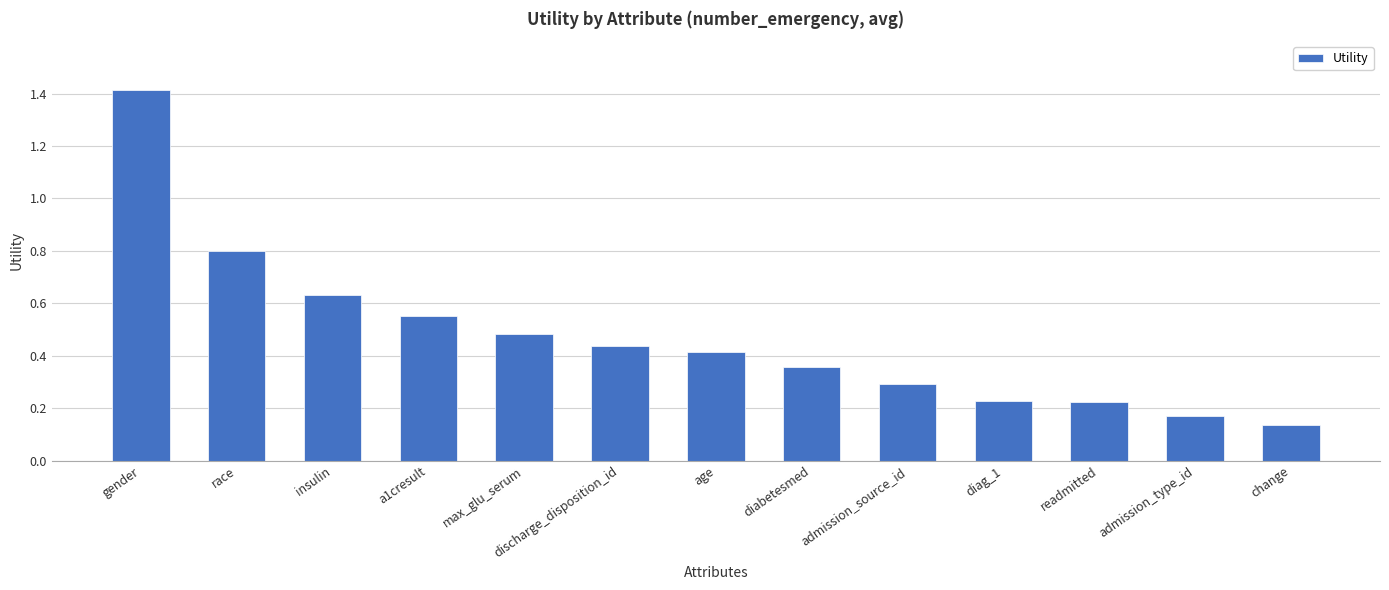

At which category does the chart reach its peak across all series?

gender